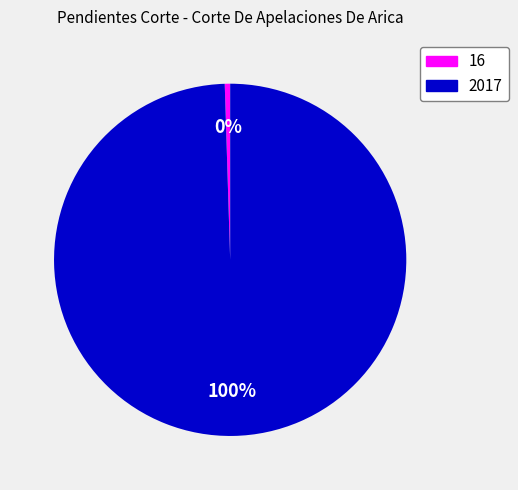

Rank the categories by value from lowest to highest.

16, 2017